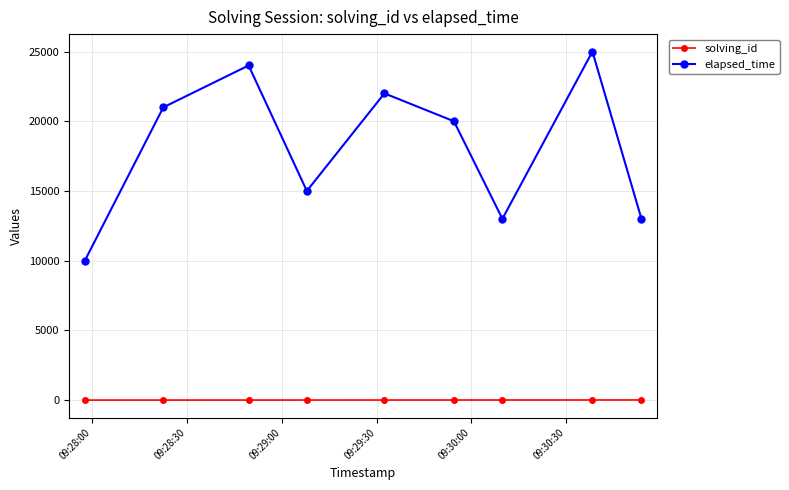

List the series in order of their peak value, lowest first.

solving_id, elapsed_time